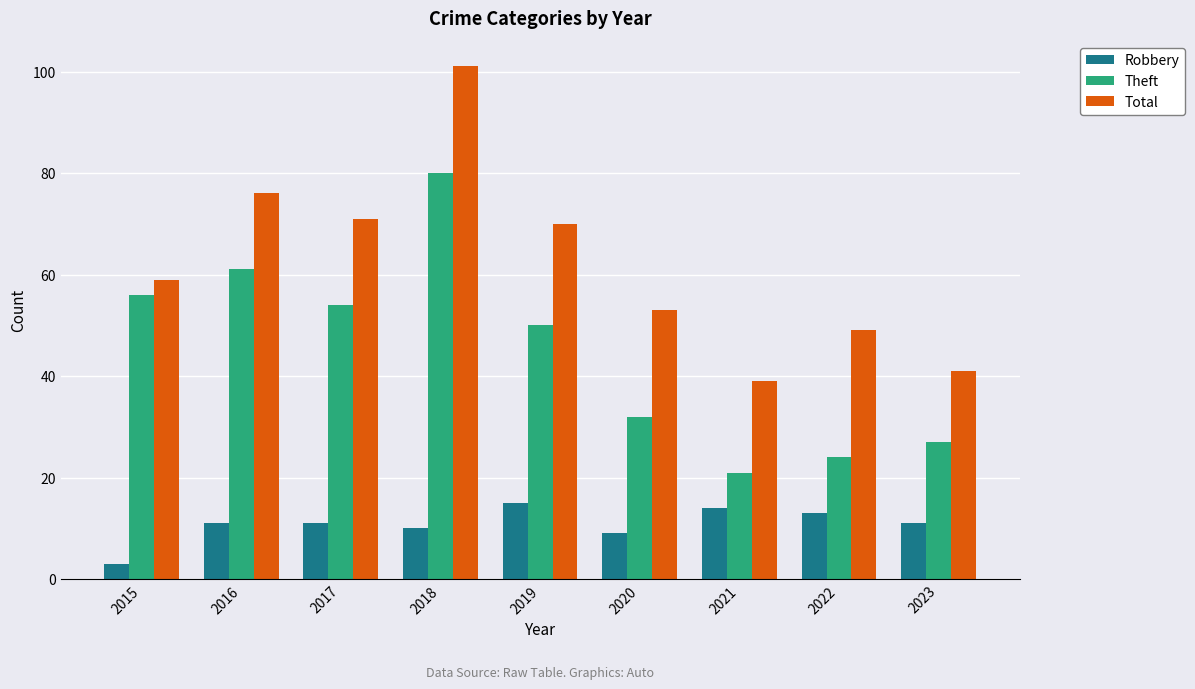

Which series has the largest range (max minus min)?

Total